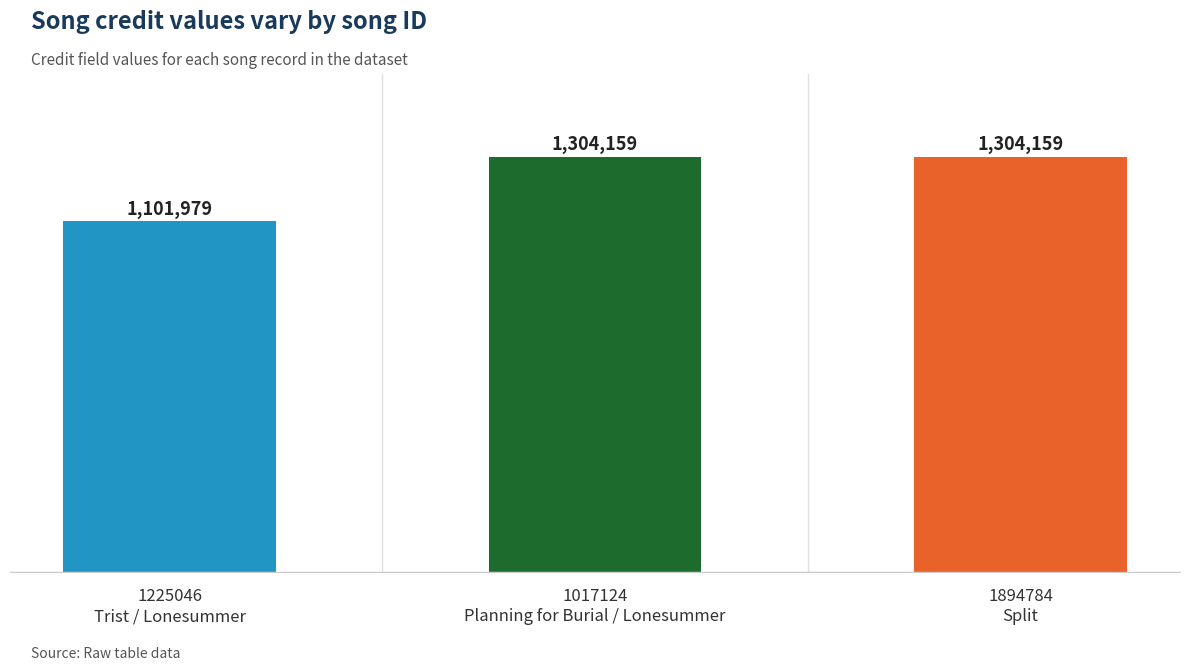

What is the value of the 3rd bar from the left?

1304159